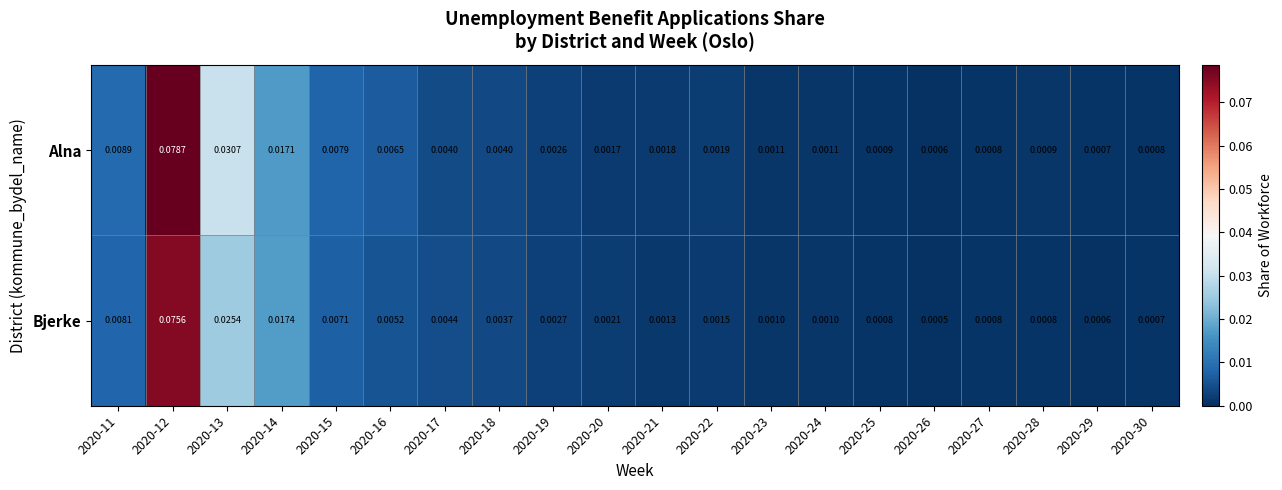

Rank the series by their maximum value, from highest to lowest.

Alna, Bjerke